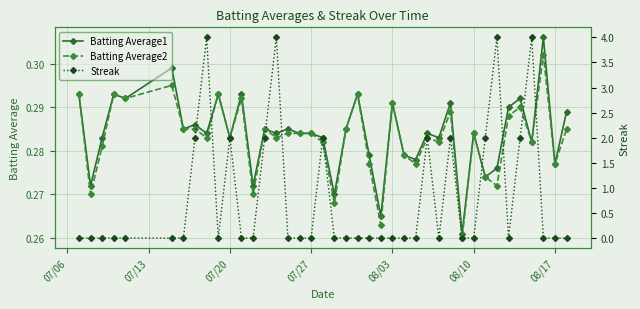

In Batting Average2, how many points are lower than both neighbors (excluding endpoints)?

14